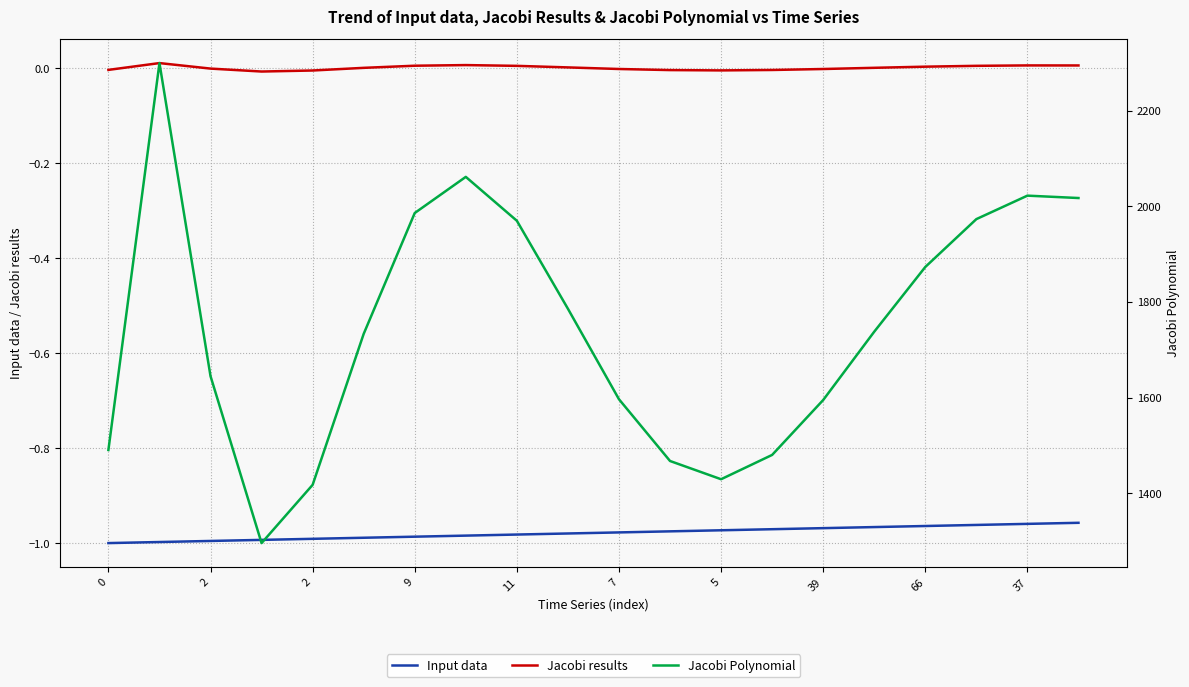

Reading left to right, extract all data points from this chart.

Input data: -1.0	-1.0	-1.0	-1.0	-1.0	-1.0	-1.0	-1.0	-1.0	-1.0	-1.0	-1.0	-1.0	-1.0	-1.0	-1.0	-1.0	-1.0	-1.0	-1.0
Jacobi results: -0.0	0.0	-0.0	-0.0	-0.0	0.0	0.0	0.0	0.0	0.0	-0.0	-0.0	-0.0	-0.0	-0.0	0.0	0.0	0.0	0.0	0.0
Jacobi Polynomial: 1490.4	2299.3	1644.8	1295.7	1417.5	1733.2	1985.9	2061.4	1969.7	1785.7	1596.5	1467.4	1429.3	1480.1	1594.9	1737.7	1873.1	1973.1	2022.2	2017.2